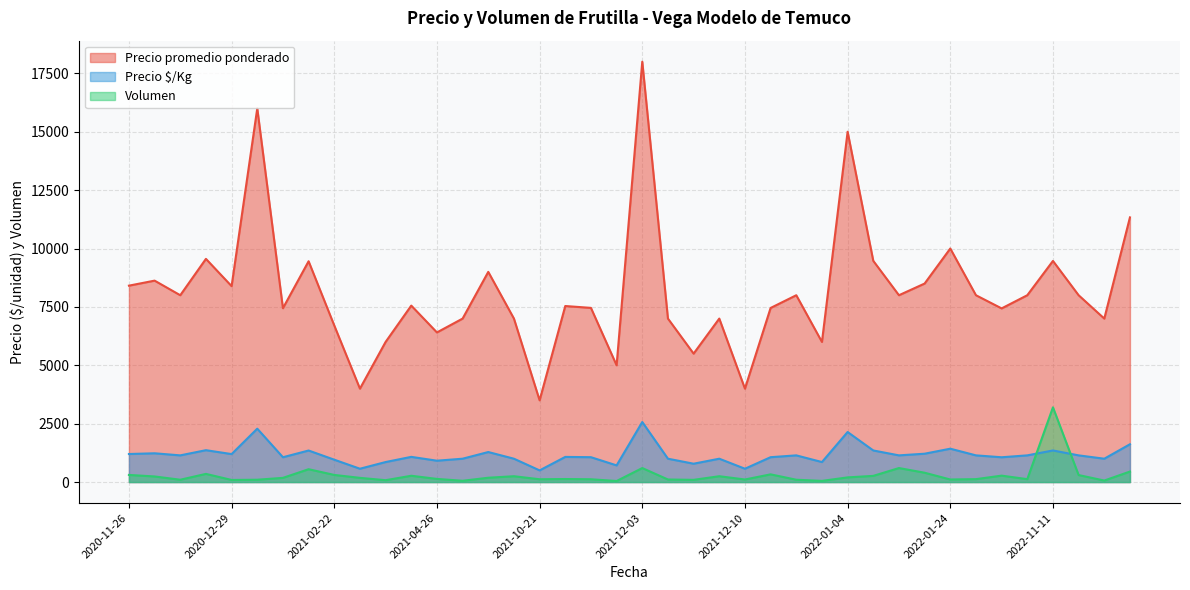

True or false: Precio promedio ponderado has more than 1 interior local peaks.

True